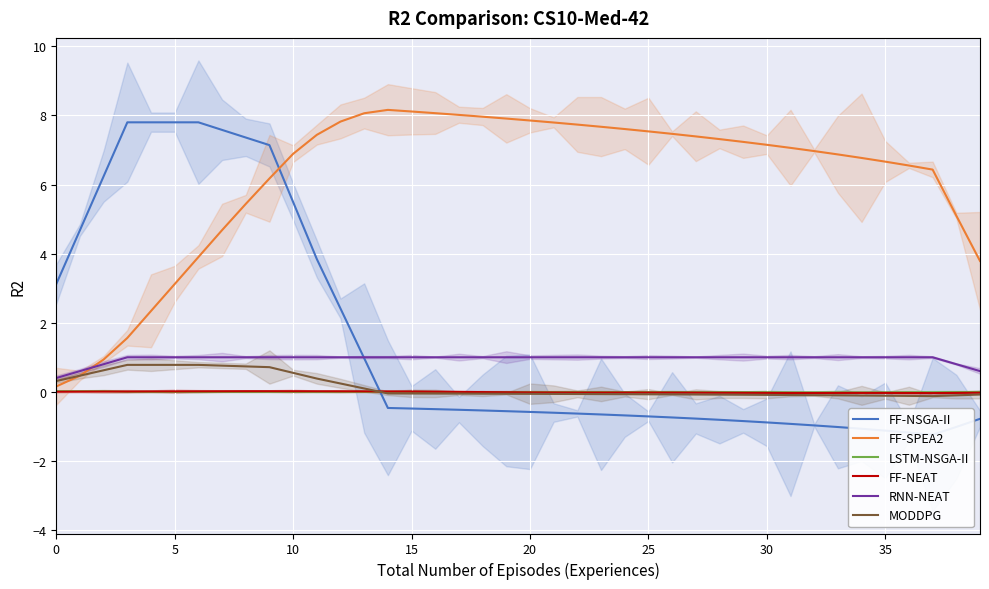

How many data points in FF-NEAT are less than 0?

23